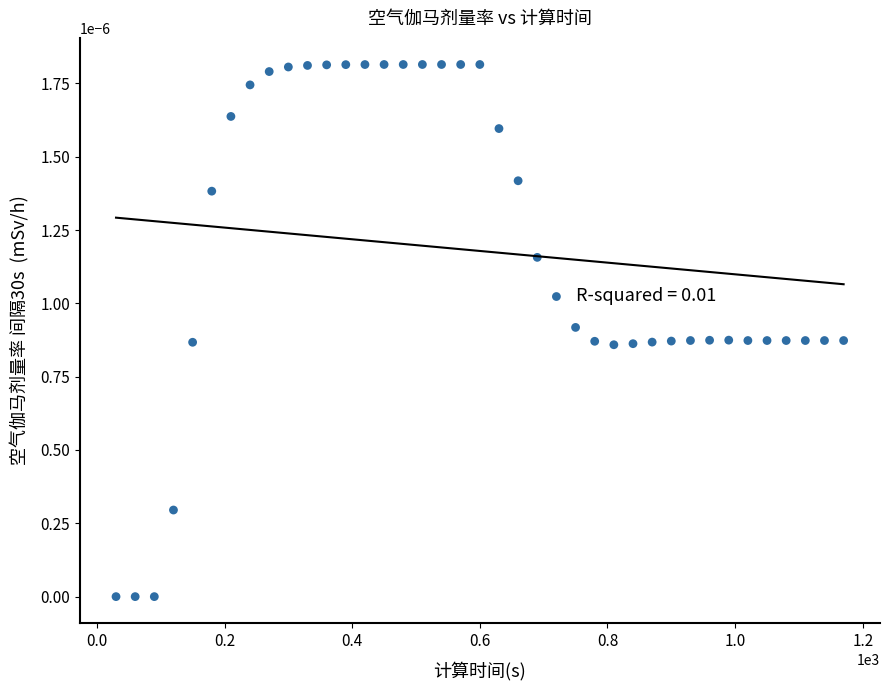

How many points are shown in the scatter plot?

39